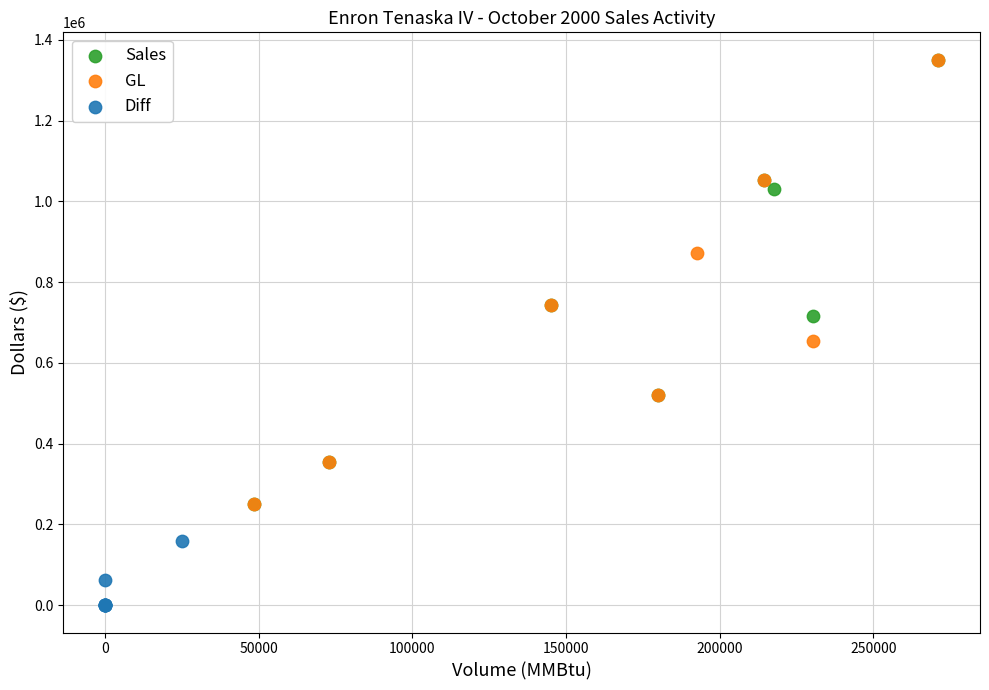

Which series reaches the minimum Y coordinate?

Diff